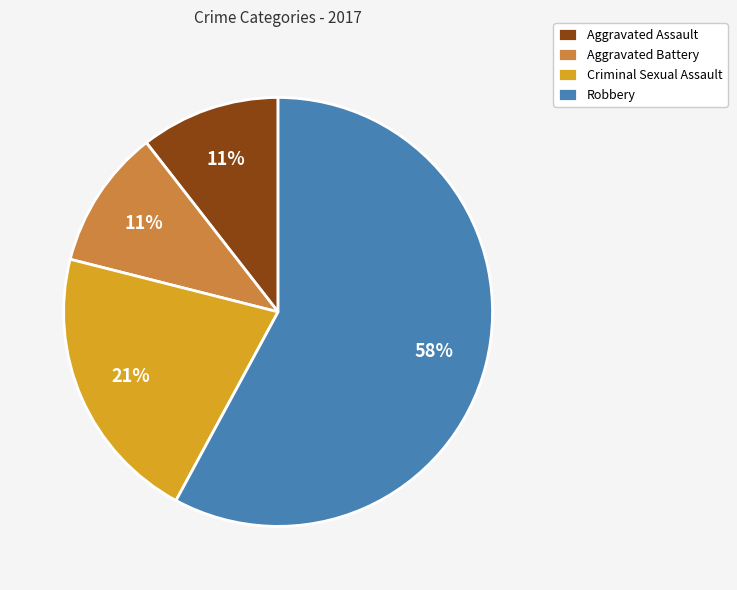

Combined, do Robbery and Aggravated Battery account for over 50%?

Yes